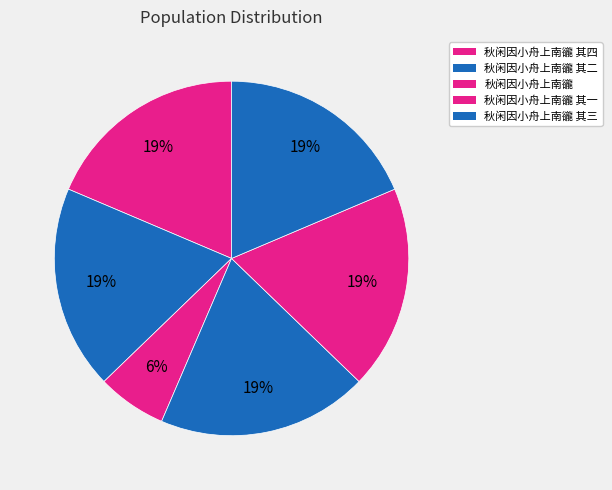

Count the number of slices in the pie.

6